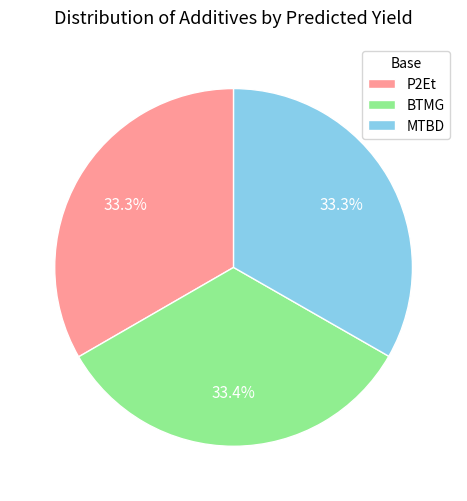

Does P2Et represent more than half of the total?

No